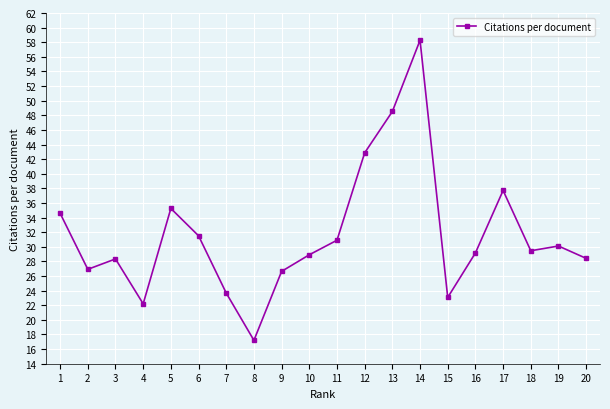

Does the chart have visible grid lines?

Yes